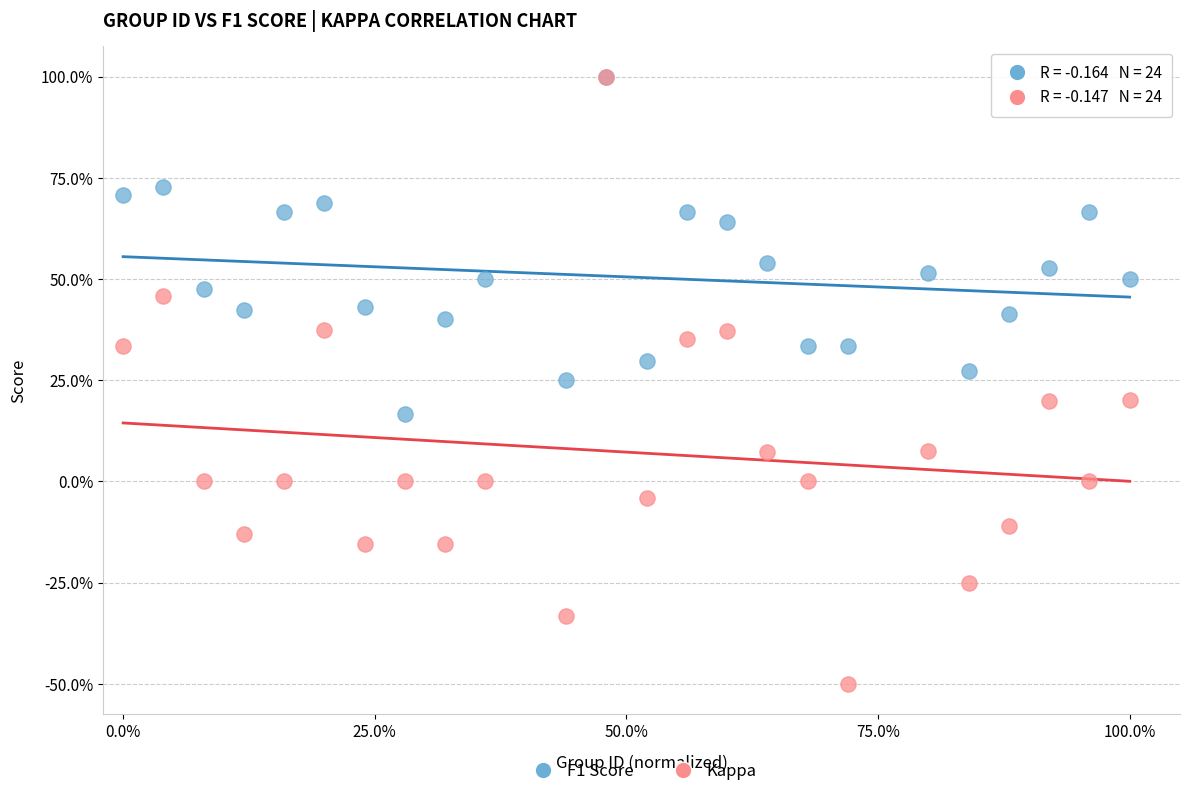

Which series has the widest spread of Y values?

Kappa